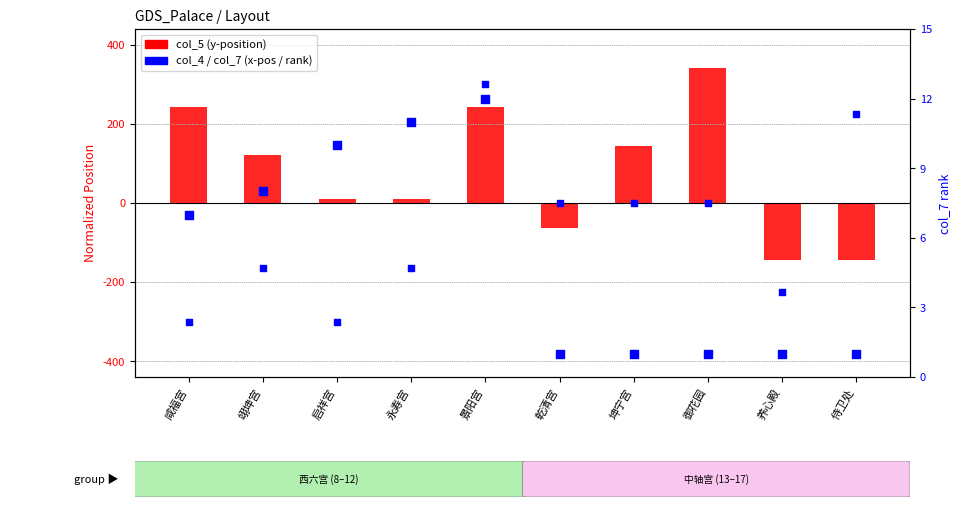

What is the total value across all series at 咸福宫?

6.9